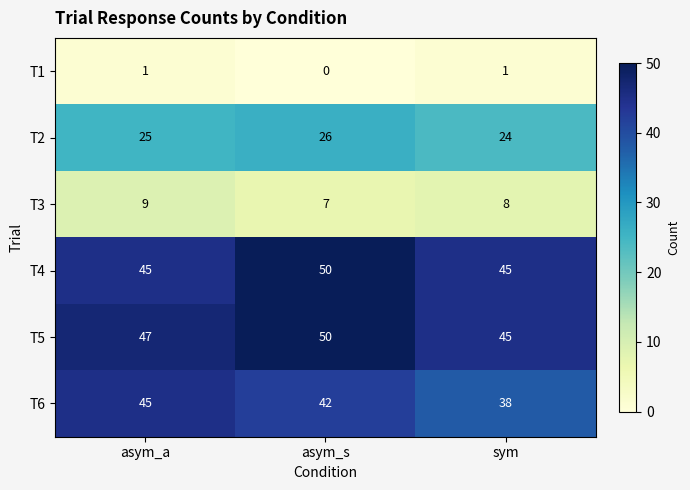

Which series has the widest spread of values?

T6